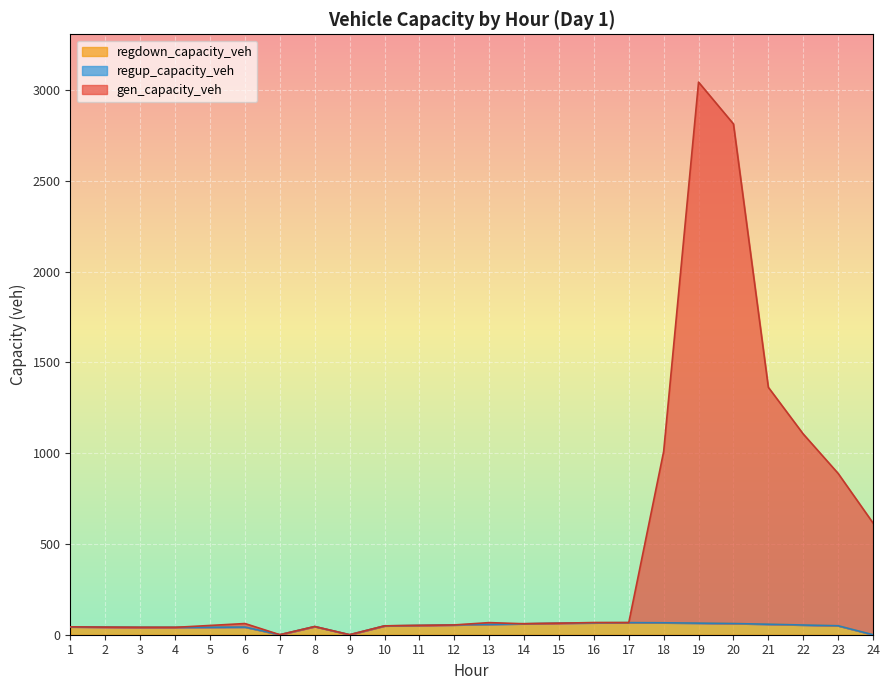

The value of gen_capacity_veh at 4 is 40.6. True or false?

True